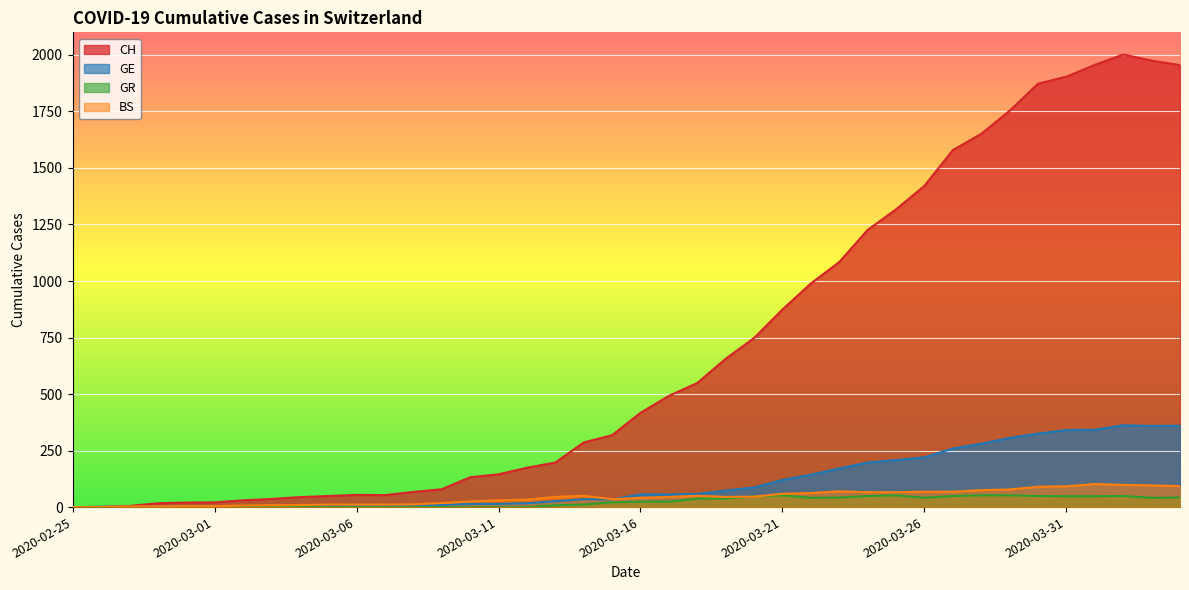

What are all the series names shown in the legend?

CH, GE, GR, BS